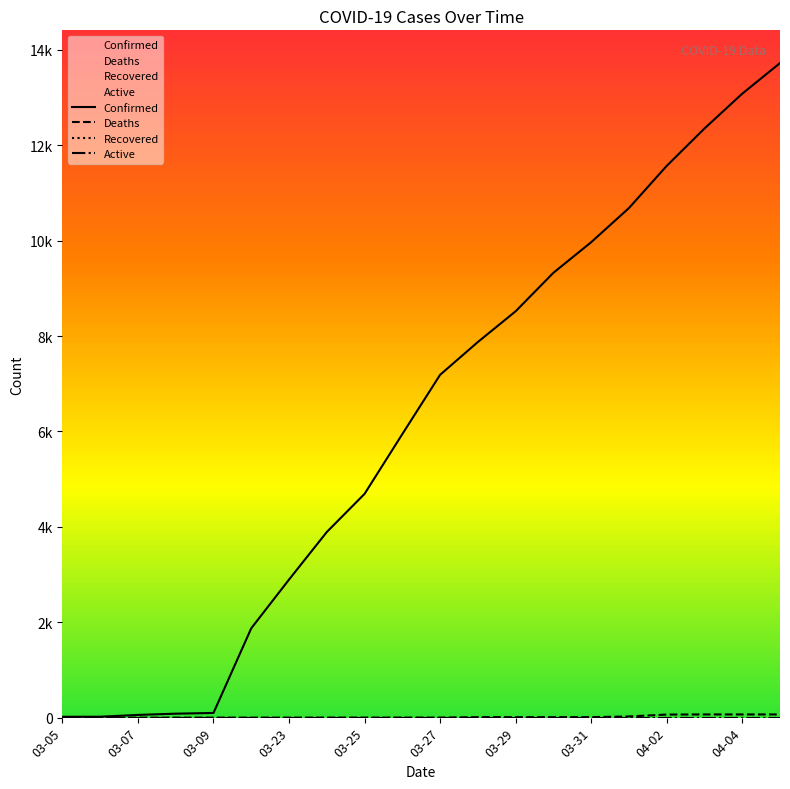

Read the Confirmed value at 03-26.

5944